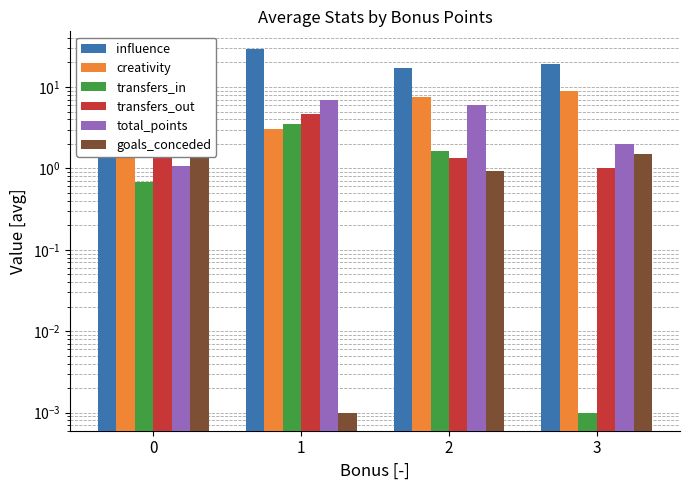

Reading left to right, list all the values displayed in this chart.

influence: 15.5	28.9	16.9	19.2
creativity: 5.6	3.0	7.5	8.9
transfers_in: 0.7	3.5	1.6	0.0
transfers_out: 1.9	4.7	1.4	1.0
total_points: 1.1	7.0	6.1	2.0
goals_conceded: 2.0	0.0	0.9	1.5